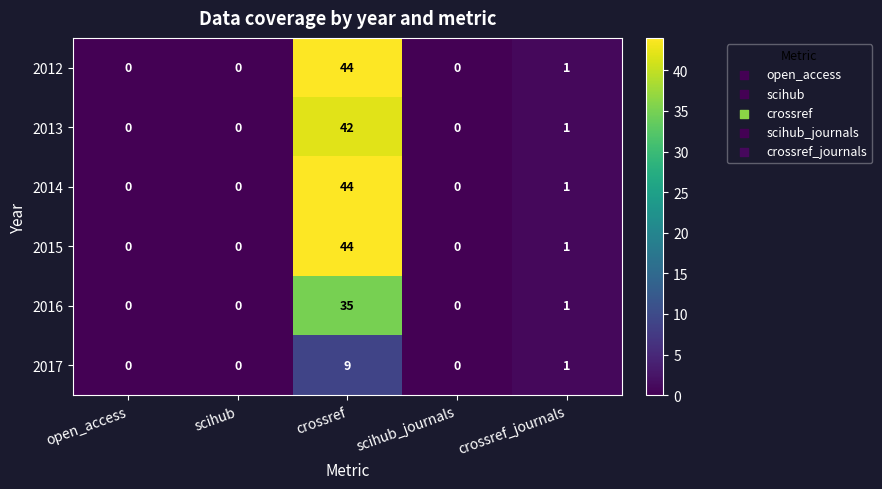

The value of 2014 at scihub is -23. True or false?

False